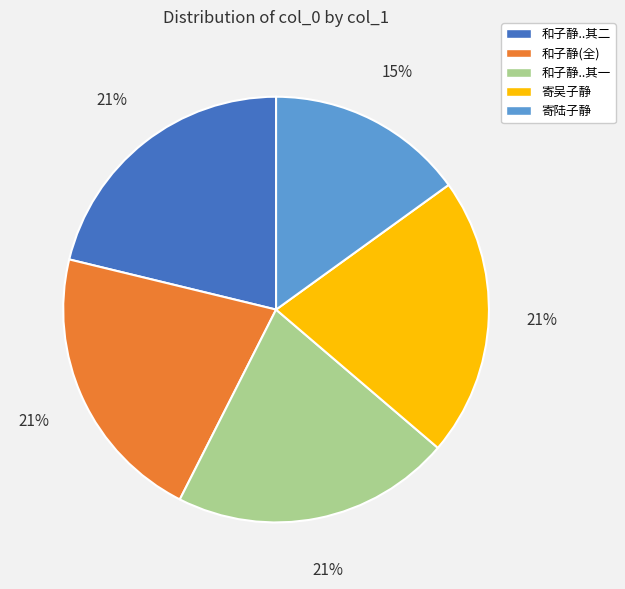

Is 和子静(全) the majority of the pie?

No